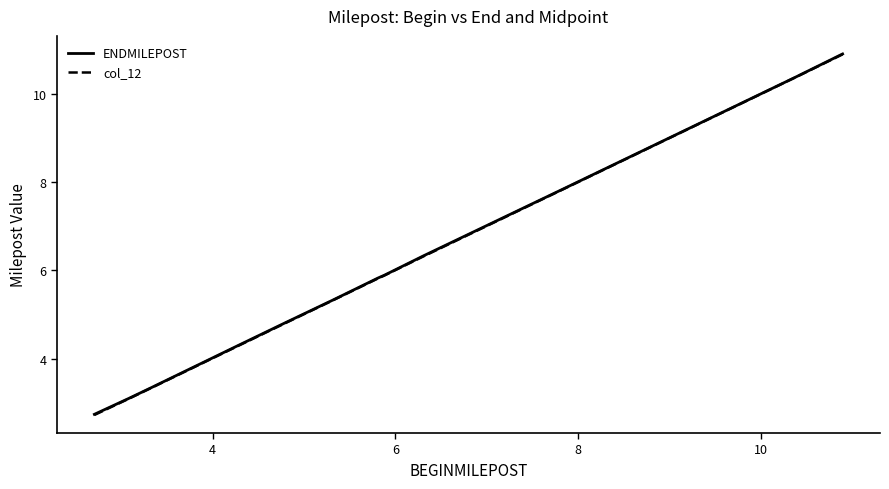

What is the minimum value for col_12?

2.7